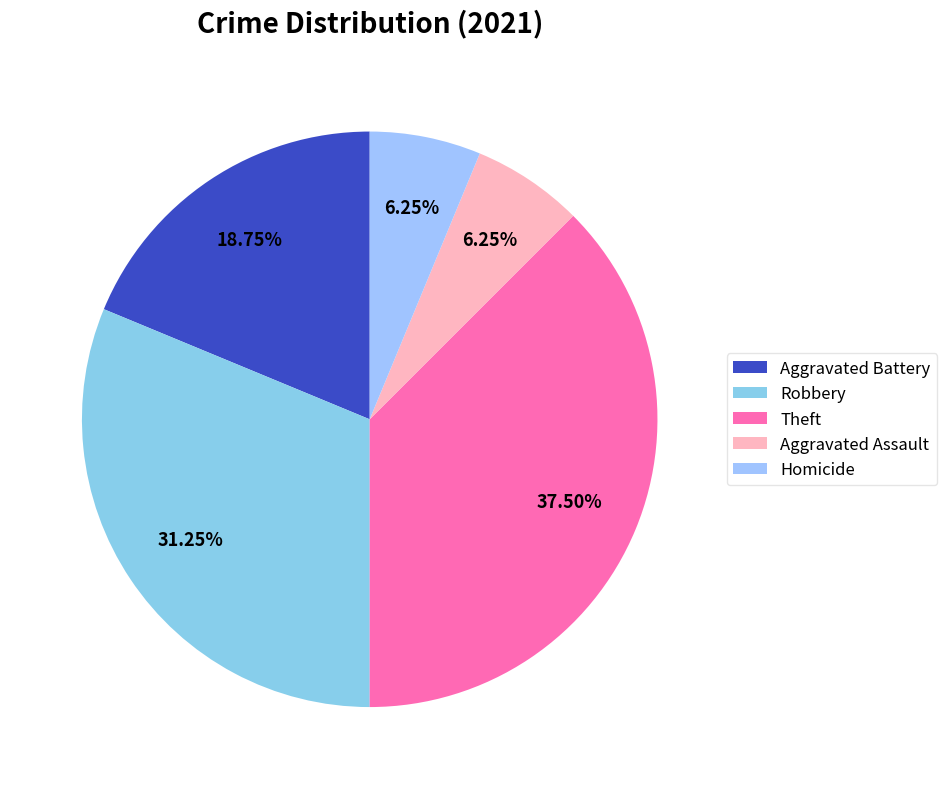

Which category has the biggest portion of the pie?

Theft